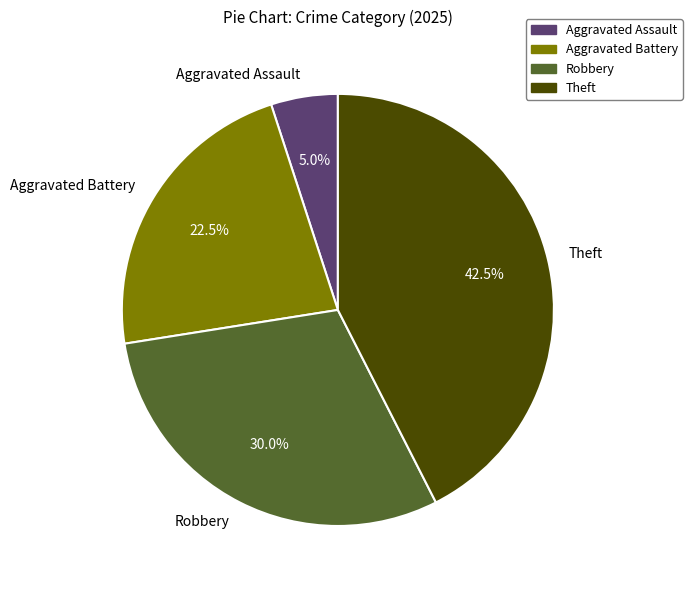

The Robbery slice represents 30% of the pie. True or false?

True